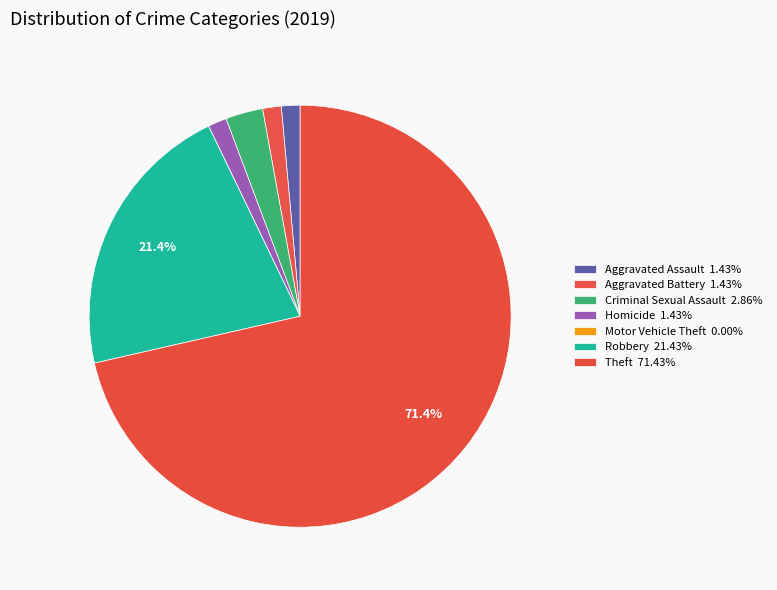

Which slice is the largest?

Theft